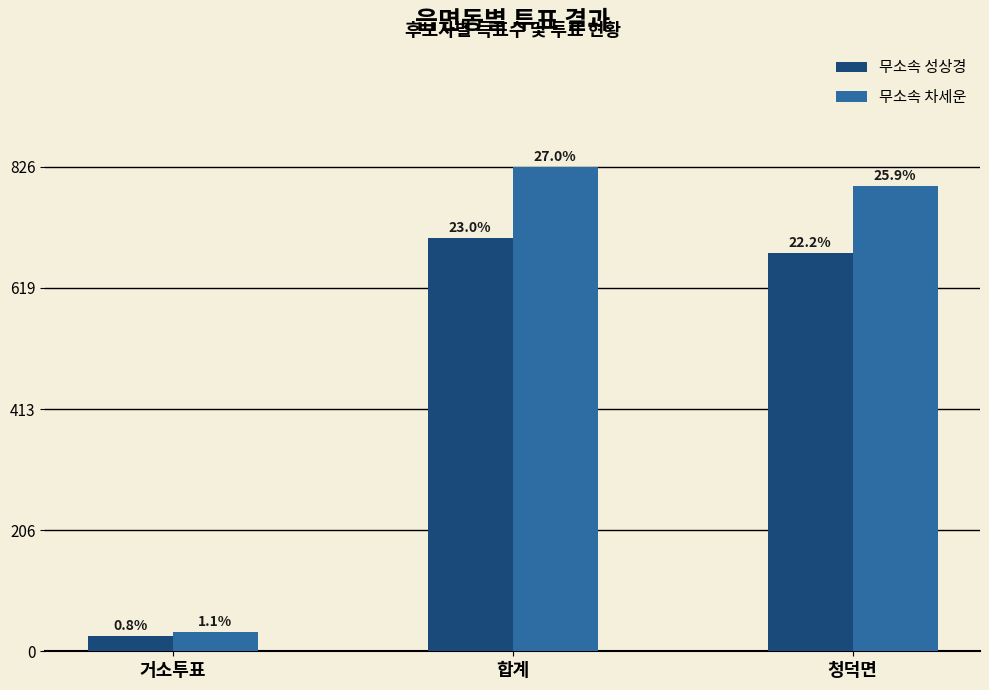

True or false: 무소속 성상경 has a value of 26 at 거소투표.

True